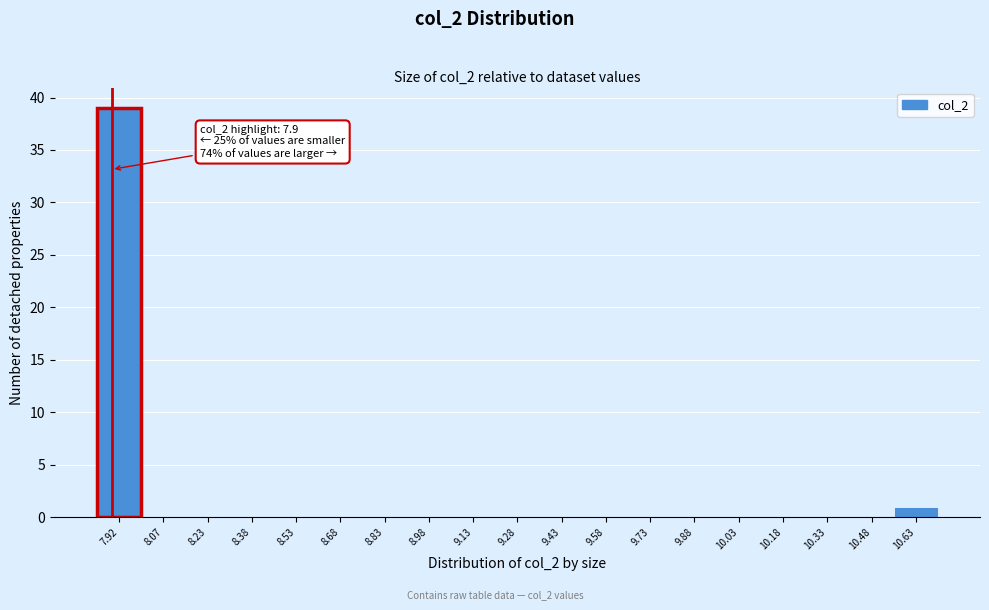

Over which range of the x-axis is the bar tallest?

7.85 to 8.00